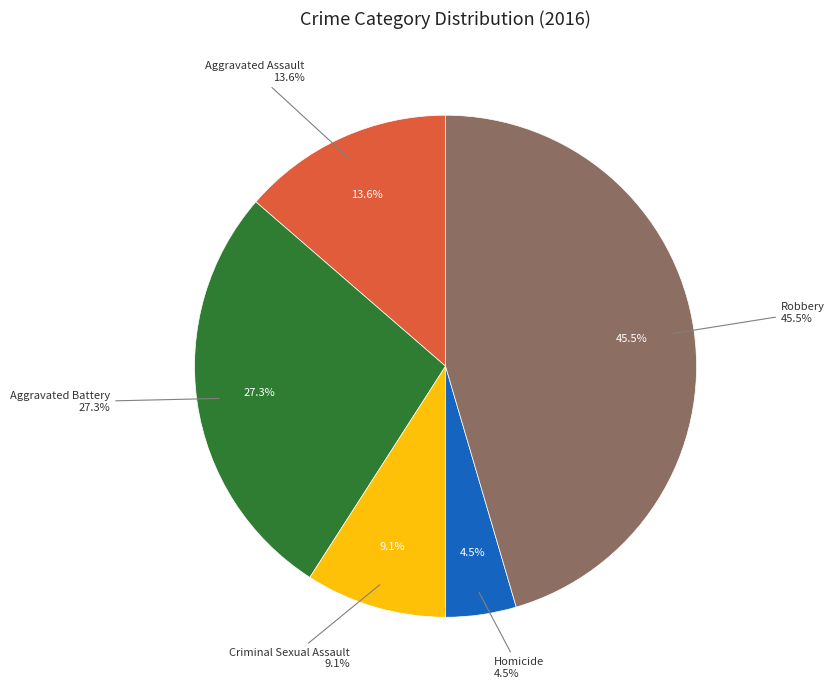

To the nearest percent, what portion does Aggravated Battery represent?

27%